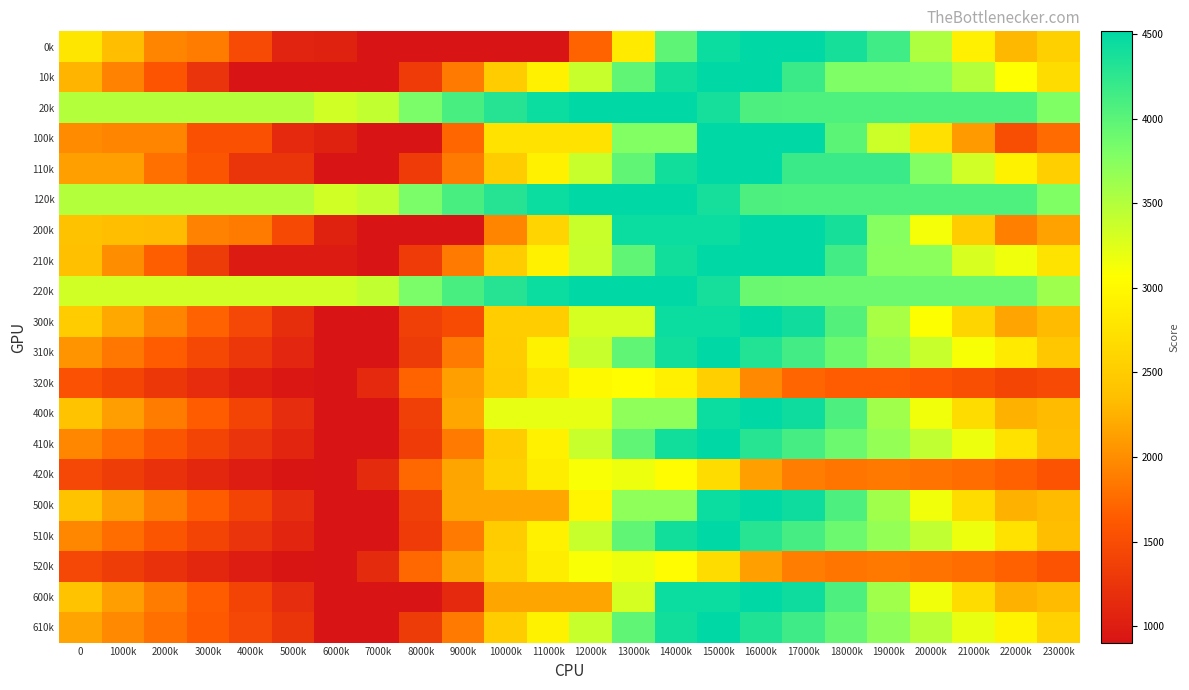

Reading right to left, what are all the values shown in this chart?

0k: 23000k=2545.8	22000k=2303.7	21000k=2890.1	20000k=3522.0	19000k=4145.6	18000k=4387.7	17000k=4516.0	16000k=4516.0	15000k=4447.7	14000k=3975.6	13000k=2835.9	12000k=1695.5	11000k=903.2	10000k=903.2	9000k=903.2	8000k=903.2	7000k=903.2	6000k=1038.2	5000k=1072.9	4000k=1479.6	3000k=1880.5	2000k=1936.6	1000k=2342.9	0=2787.8
10k: 23000k=2676.0	22000k=3071.4	21000k=3487.1	20000k=3780.2	19000k=3794.6	18000k=3794.6	17000k=4179.3	16000k=4516.0	15000k=4516.0	14000k=4403.8	13000k=3960.8	12000k=3380.9	11000k=2920.3	10000k=2500.7	9000k=1866.2	8000k=1318.6	7000k=903.2	6000k=903.2	5000k=903.2	4000k=903.2	3000k=1239.4	2000k=1578.7	1000k=1923.1	0=2280.6
20k: 23000k=3783.0	22000k=4067.6	21000k=4067.6	20000k=4067.6	19000k=4067.6	18000k=4067.6	17000k=4067.6	16000k=4077.1	15000k=4395.0	14000k=4516.0	13000k=4516.0	12000k=4516.0	11000k=4450.1	10000k=4299.5	9000k=4094.9	8000k=3821.1	7000k=3409.8	6000k=3331.1	5000k=3498.4	4000k=3498.4	3000k=3498.4	2000k=3498.4	1000k=3498.4	0=3498.4
100k: 23000k=1753.8	22000k=1511.7	21000k=2098.1	20000k=2730.0	19000k=3353.6	18000k=3991.7	17000k=4516.0	16000k=4516.0	15000k=4516.0	14000k=3769.5	13000k=3769.5	12000k=2748.9	11000k=2748.9	10000k=2748.9	9000k=1715.4	8000k=903.2	7000k=903.2	6000k=1038.2	5000k=1124.7	4000k=1531.5	3000k=1536.3	2000k=1936.6	1000k=1946.9	0=1995.8
110k: 23000k=2529.8	22000k=2925.2	21000k=3340.8	20000k=3768.9	19000k=4179.3	18000k=4179.3	17000k=4179.3	16000k=4516.0	15000k=4516.0	14000k=4403.8	13000k=3960.8	12000k=3380.9	11000k=2920.3	10000k=2500.7	9000k=1866.2	8000k=1318.6	7000k=903.2	6000k=903.2	5000k=1245.0	4000k=1245.0	3000k=1581.2	2000k=1789.9	1000k=2134.4	0=2134.4
120k: 23000k=3783.0	22000k=4067.6	21000k=4067.6	20000k=4067.6	19000k=4067.6	18000k=4067.6	17000k=4067.6	16000k=4077.1	15000k=4395.0	14000k=4516.0	13000k=4516.0	12000k=4516.0	11000k=4450.1	10000k=4299.5	9000k=4094.9	8000k=3821.1	7000k=3409.8	6000k=3331.1	5000k=3498.4	4000k=3498.4	3000k=3498.4	2000k=3498.4	1000k=3498.4	0=3498.4
200k: 23000k=2149.8	22000k=1907.7	21000k=2494.1	20000k=3126.0	19000k=3749.6	18000k=4387.7	17000k=4516.0	16000k=4516.0	15000k=4447.7	14000k=4447.7	13000k=4447.7	12000k=3376.4	11000k=2584.1	10000k=1936.7	9000k=903.2	8000k=903.2	7000k=903.2	6000k=1038.2	5000k=1468.9	4000k=1875.6	3000k=1932.3	2000k=2332.6	1000k=2342.9	0=2391.8
210k: 23000k=2756.8	22000k=3152.2	21000k=3293.2	20000k=3721.3	19000k=3735.7	18000k=4131.4	17000k=4516.0	16000k=4516.0	15000k=4516.0	14000k=4403.8	13000k=3960.8	12000k=3380.9	11000k=2920.3	10000k=2500.7	9000k=1866.2	8000k=1318.6	7000k=903.2	6000k=984.0	5000k=984.0	4000k=984.0	3000k=1320.2	2000k=1659.5	1000k=2004.0	0=2361.4
220k: 23000k=3615.7	22000k=3900.2	21000k=3900.2	20000k=3900.2	19000k=3900.2	18000k=3900.2	17000k=3900.2	16000k=3909.7	15000k=4395.0	14000k=4516.0	13000k=4516.0	12000k=4516.0	11000k=4450.1	10000k=4299.5	9000k=4094.9	8000k=3821.1	7000k=3409.8	6000k=3331.1	5000k=3331.1	4000k=3331.1	3000k=3331.1	2000k=3331.1	1000k=3331.1	0=3331.1
300k: 23000k=2328.4	22000k=2160.8	21000k=2597.7	20000k=3080.2	19000k=3554.3	18000k=4042.9	17000k=4417.7	16000k=4516.0	15000k=4447.7	14000k=4447.7	13000k=3308.0	12000k=3308.0	11000k=2515.7	10000k=2515.7	9000k=1482.2	8000k=1362.0	7000k=903.2	6000k=903.2	5000k=1184.4	4000k=1441.6	3000k=1693.0	2000k=1943.8	1000k=2200.5	0=2496.0
310k: 23000k=2446.4	22000k=2841.1	21000k=3107.3	20000k=3385.9	19000k=3646.7	18000k=3892.9	17000k=4128.1	16000k=4315.4	15000k=4516.0	14000k=4403.8	13000k=3962.1	12000k=3382.3	11000k=2921.6	10000k=2502.0	9000k=1867.5	8000k=1319.9	7000k=903.2	6000k=903.2	5000k=1095.5	4000k=1272.2	3000k=1459.0	2000k=1648.7	1000k=1843.7	0=2051.7
320k: 23000k=1481.7	22000k=1423.7	21000k=1519.2	20000k=1593.8	19000k=1641.5	18000k=1641.6	17000k=1713.1	16000k=1969.0	15000k=2533.5	14000k=2901.0	13000k=3050.4	12000k=3003.3	11000k=2784.9	10000k=2481.7	9000k=2124.6	8000k=1698.3	7000k=1134.4	6000k=903.2	5000k=938.9	4000k=1035.1	3000k=1157.2	2000k=1285.9	1000k=1419.1	0=1539.6
400k: 23000k=2328.4	22000k=2255.9	21000k=2676.9	20000k=3143.6	19000k=3601.8	18000k=4074.5	17000k=4433.5	16000k=4516.0	15000k=4447.7	14000k=3701.2	13000k=3701.2	12000k=3207.7	11000k=3207.7	10000k=3207.7	9000k=2174.2	8000k=1362.0	7000k=903.2	6000k=903.2	5000k=1168.5	4000k=1409.9	3000k=1645.5	2000k=1880.4	1000k=2121.3	0=2401.0
410k: 23000k=2352.1	22000k=2747.5	21000k=3163.1	20000k=3425.8	19000k=3670.9	18000k=3901.2	17000k=4120.6	16000k=4292.0	15000k=4516.0	14000k=4403.8	13000k=3960.8	12000k=3380.9	11000k=2920.3	10000k=2500.7	9000k=1866.2	8000k=1318.6	7000k=903.2	6000k=903.2	5000k=1079.6	4000k=1240.5	3000k=1411.5	2000k=1585.4	1000k=1764.5	0=1956.7
420k: 23000k=1562.2	22000k=1679.7	21000k=1759.4	20000k=1818.2	19000k=1850.0	18000k=1834.0	17000k=1889.6	16000k=2129.7	15000k=2678.3	14000k=3030.0	13000k=3163.5	12000k=3100.3	11000k=2865.7	10000k=2546.4	9000k=2173.1	8000k=1730.6	7000k=1150.6	6000k=903.2	5000k=923.1	4000k=1003.4	3000k=1109.7	2000k=1222.6	1000k=1339.9	0=1444.6
500k: 23000k=2328.4	22000k=2255.9	21000k=2676.9	20000k=3143.6	19000k=3601.8	18000k=4074.5	17000k=4433.5	16000k=4516.0	15000k=4447.7	14000k=3701.2	13000k=3701.2	12000k=2966.5	11000k=2174.2	10000k=2174.2	9000k=2174.2	8000k=1362.0	7000k=903.2	6000k=903.2	5000k=1168.5	4000k=1409.9	3000k=1645.5	2000k=1880.4	1000k=2121.3	0=2401.0
510k: 23000k=2352.1	22000k=2747.5	21000k=3163.1	20000k=3425.8	19000k=3670.9	18000k=3901.2	17000k=4120.6	16000k=4292.0	15000k=4516.0	14000k=4403.8	13000k=3960.8	12000k=3380.9	11000k=2920.3	10000k=2500.7	9000k=1866.2	8000k=1318.6	7000k=903.2	6000k=903.2	5000k=1079.6	4000k=1240.5	3000k=1411.5	2000k=1585.4	1000k=1764.5	0=1956.7
520k: 23000k=1562.2	22000k=1679.7	21000k=1759.4	20000k=1818.2	19000k=1850.0	18000k=1834.0	17000k=1889.6	16000k=2129.7	15000k=2678.3	14000k=3030.0	13000k=3163.5	12000k=3100.3	11000k=2865.7	10000k=2546.4	9000k=2173.1	8000k=1730.6	7000k=1150.6	6000k=903.2	5000k=923.1	4000k=1003.4	3000k=1109.7	2000k=1222.6	1000k=1339.9	0=1444.6
600k: 23000k=2328.4	22000k=2255.9	21000k=2676.9	20000k=3143.6	19000k=3601.8	18000k=4074.5	17000k=4433.5	16000k=4516.0	15000k=4447.7	14000k=4447.7	13000k=3308.0	12000k=2167.6	11000k=2167.6	10000k=2167.6	9000k=1134.1	8000k=903.2	7000k=903.2	6000k=903.2	5000k=1168.5	4000k=1409.9	3000k=1645.5	2000k=1880.4	1000k=2121.3	0=2401.0
610k: 23000k=2556.6	22000k=2952.0	21000k=3202.4	20000k=3465.1	19000k=3710.1	18000k=3940.5	17000k=4159.8	16000k=4331.2	15000k=4516.0	14000k=4403.8	13000k=3962.1	12000k=3382.3	11000k=2921.6	10000k=2502.0	9000k=1867.5	8000k=1319.9	7000k=903.2	6000k=903.2	5000k=1245.0	4000k=1445.1	3000k=1616.0	2000k=1789.9	1000k=1969.1	0=2161.2